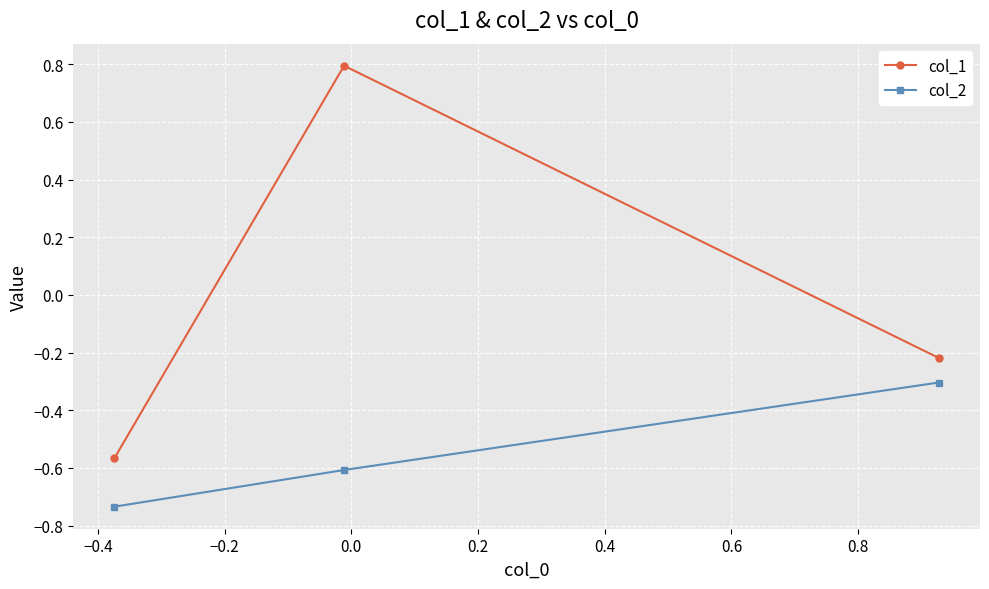

What is the difference between the maximum and minimum values in the col_1 series?

1.4